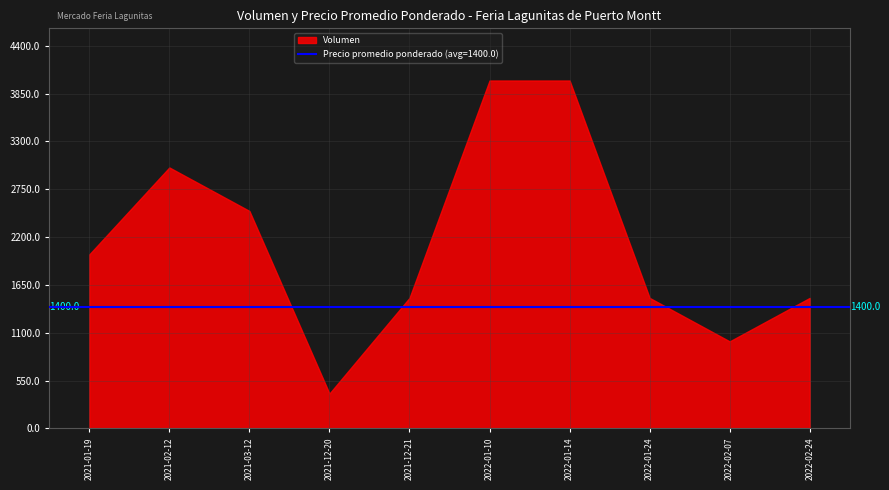

Reading left to right, what are all the values shown in this chart?

2000	3000	2500	400	1500	4000	4000	1500	1000	1500